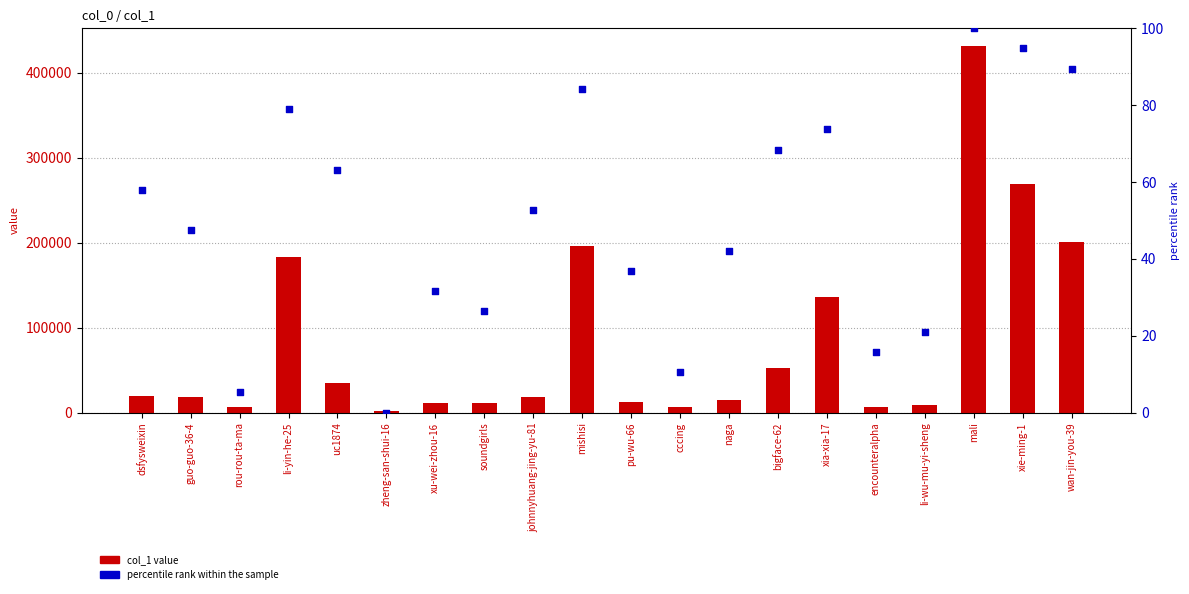

Which series has the largest total across all categories?

col_1 value